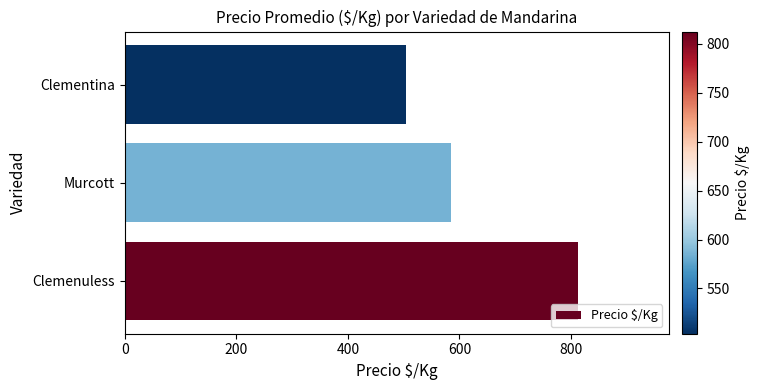

List the labels in order of value, smallest first.

Clementina, Murcott, Clemenuless